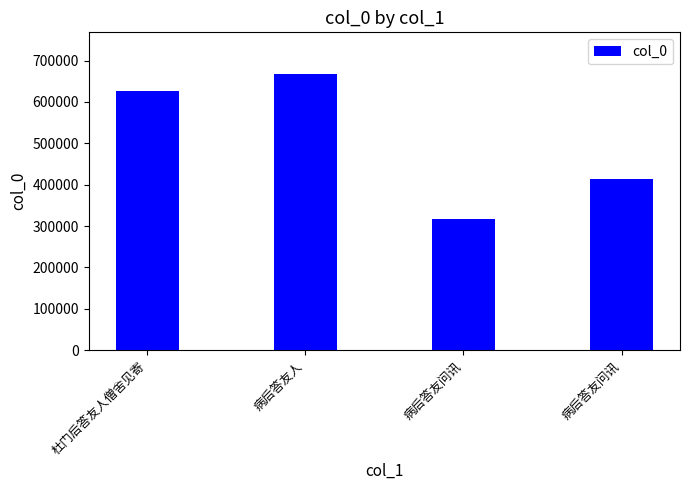

Approximately how many times larger is the value at 病后答友问讯 compared to 病后答友问讯?

1.3